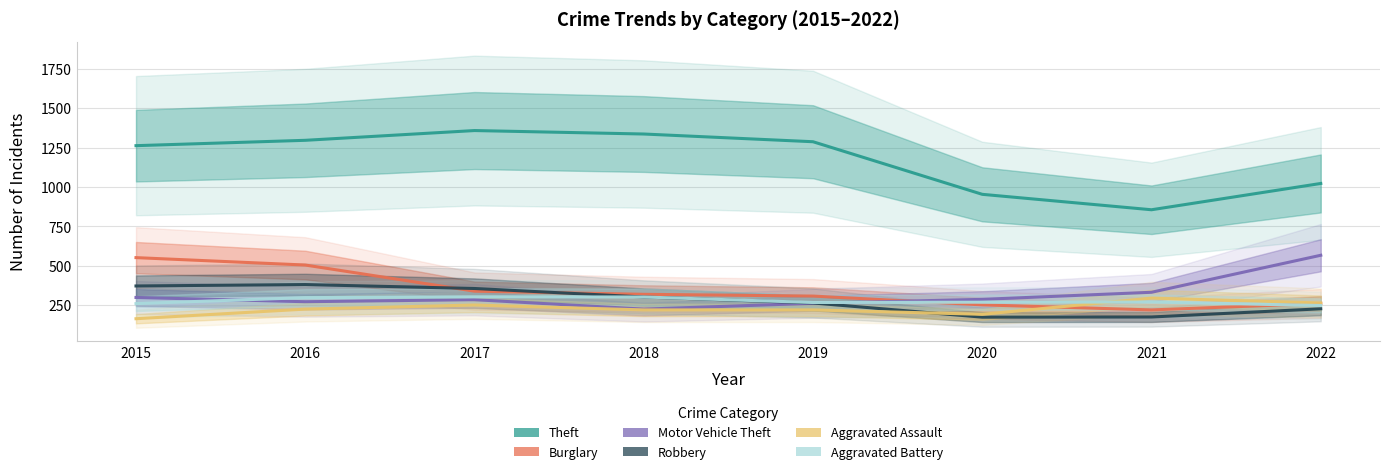

At which label does Motor Vehicle Theft reach its minimum?

2018